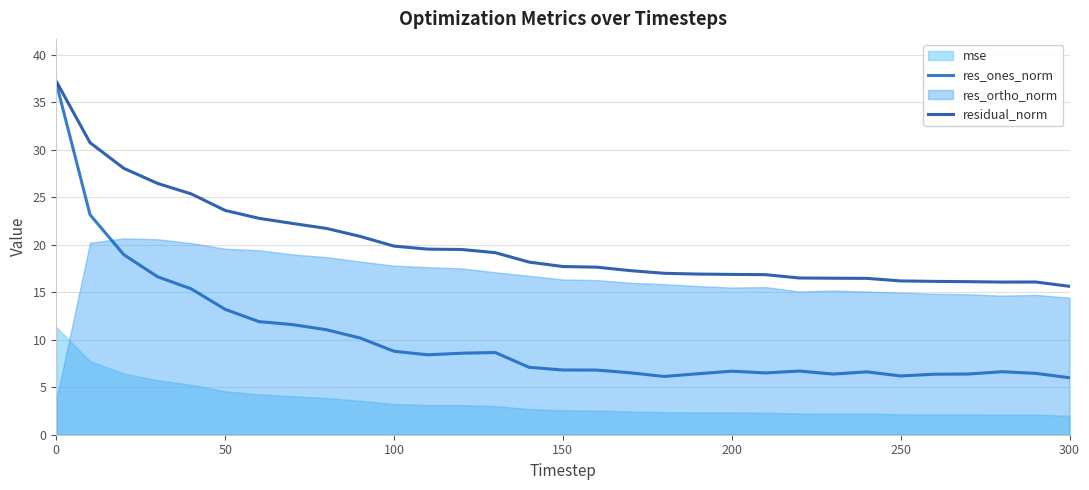

What is the lowest value of the res_ones_norm series?

6.0